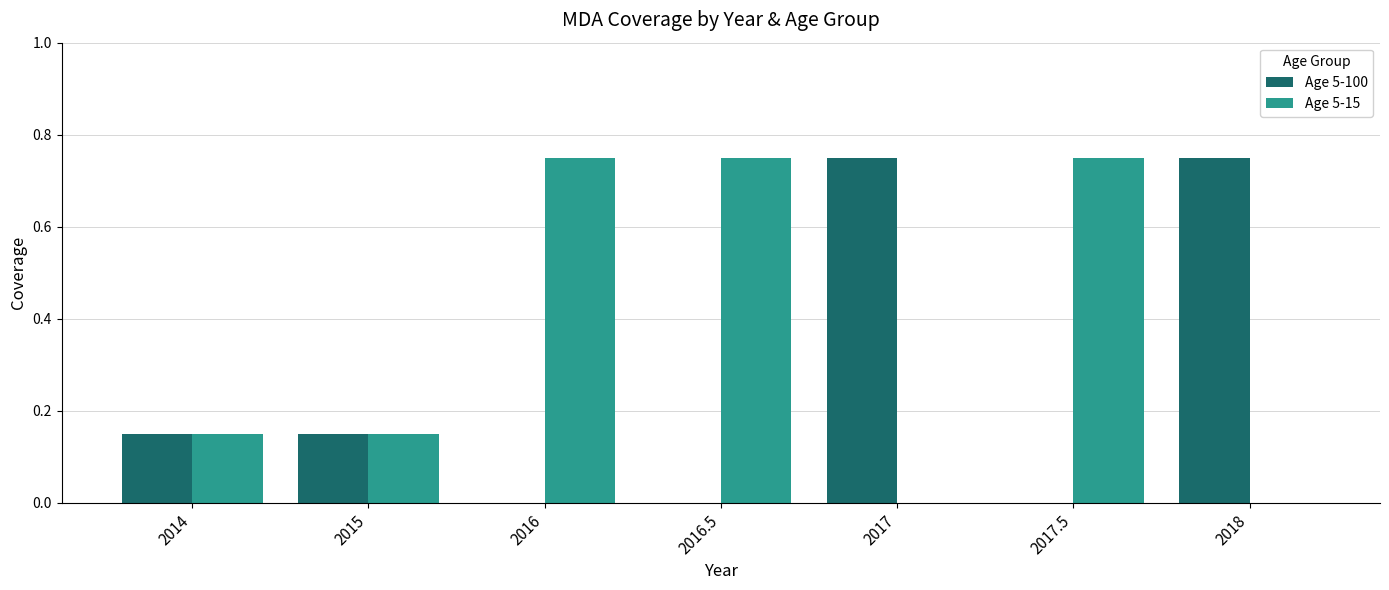

How many distinct data groups are displayed?

2